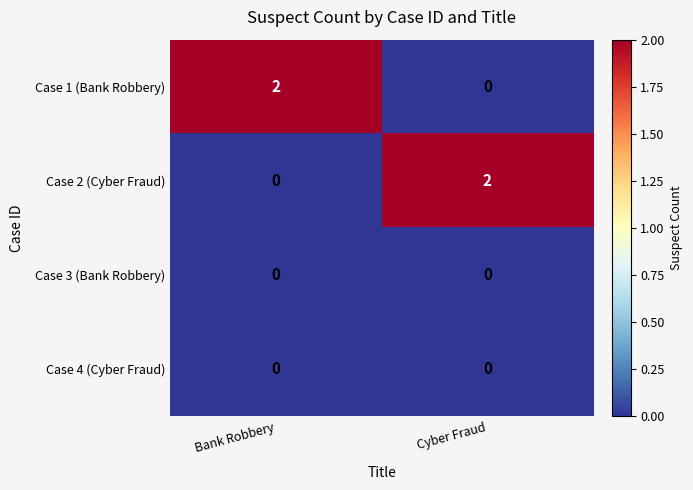

Is it true that Case 2 (Cyber Fraud) equals 2 at Cyber Fraud?

True